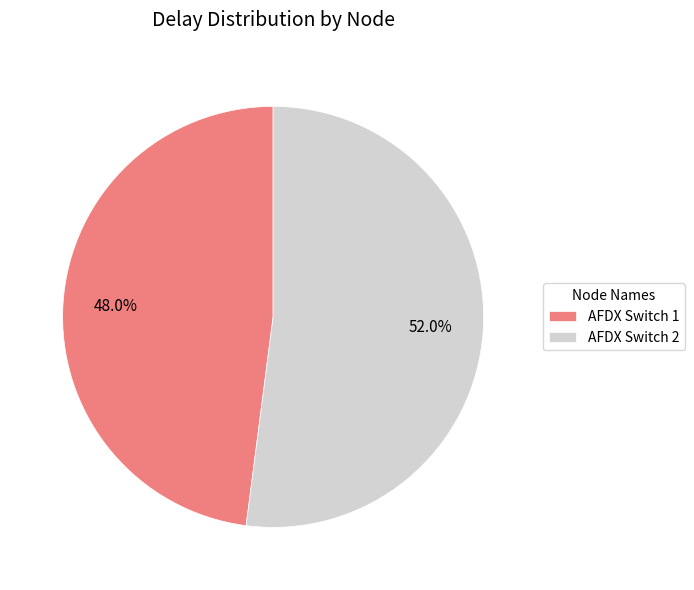

Is it true that AFDX Switch 2 is 52% of the pie?

True